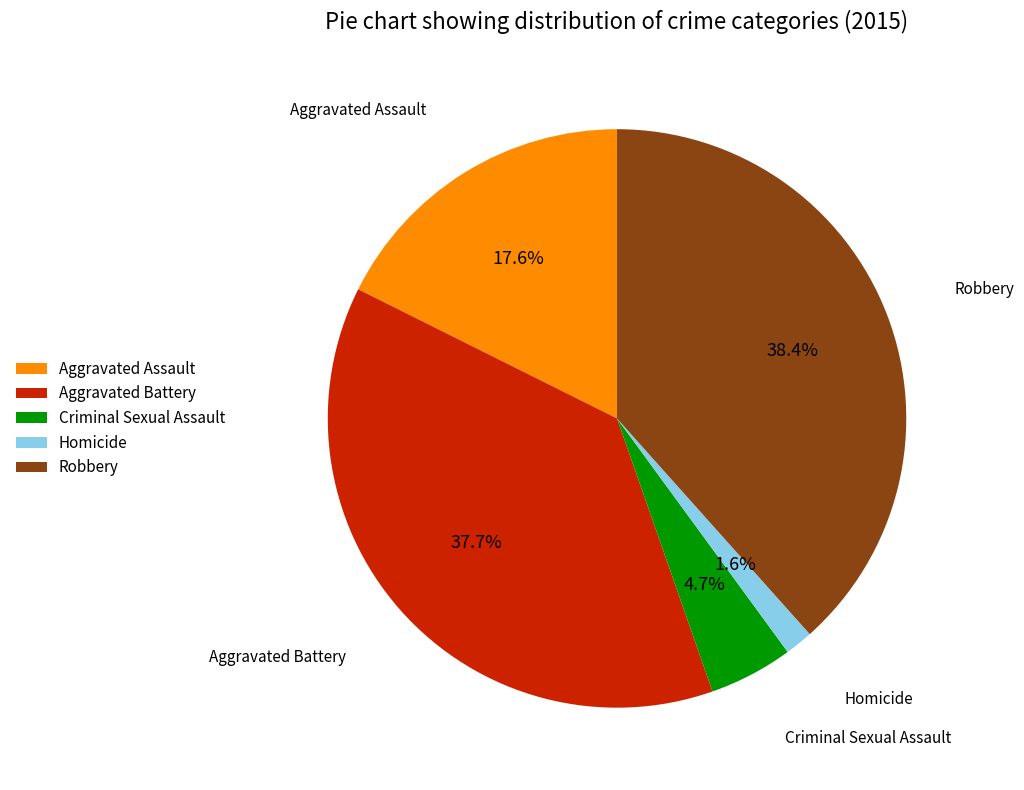

Does any single category account for the majority?

No